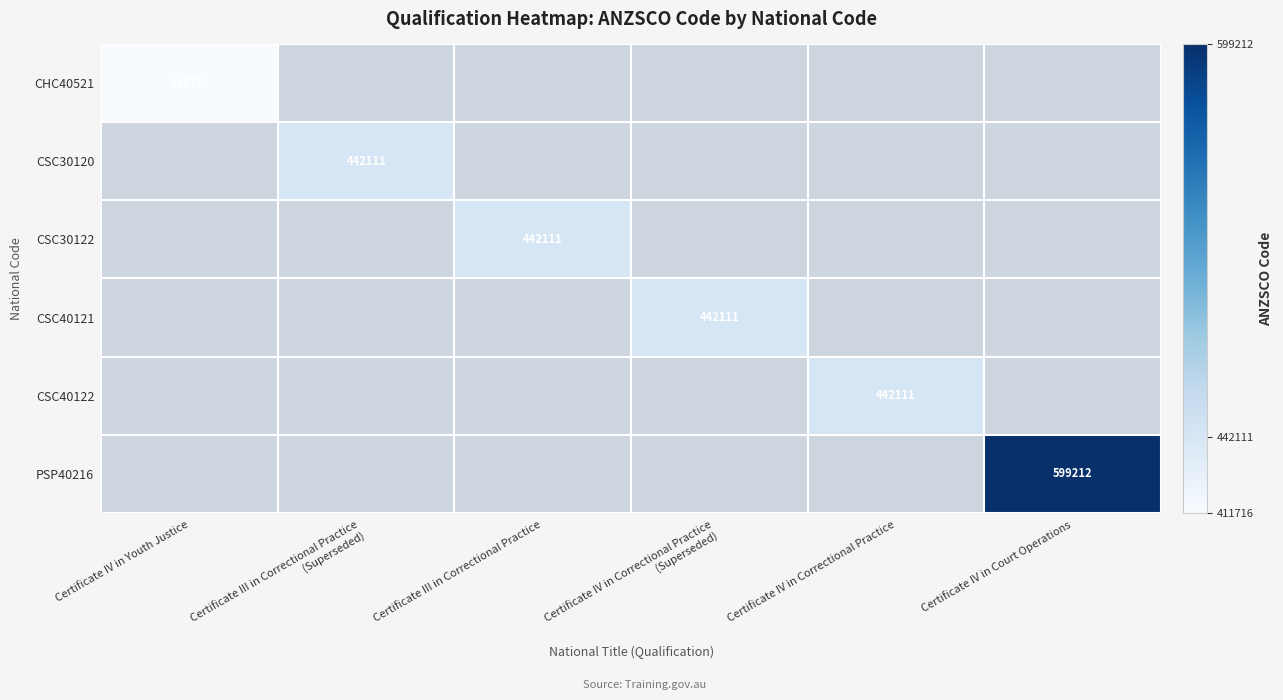

Count the number of categories in the chart.

6